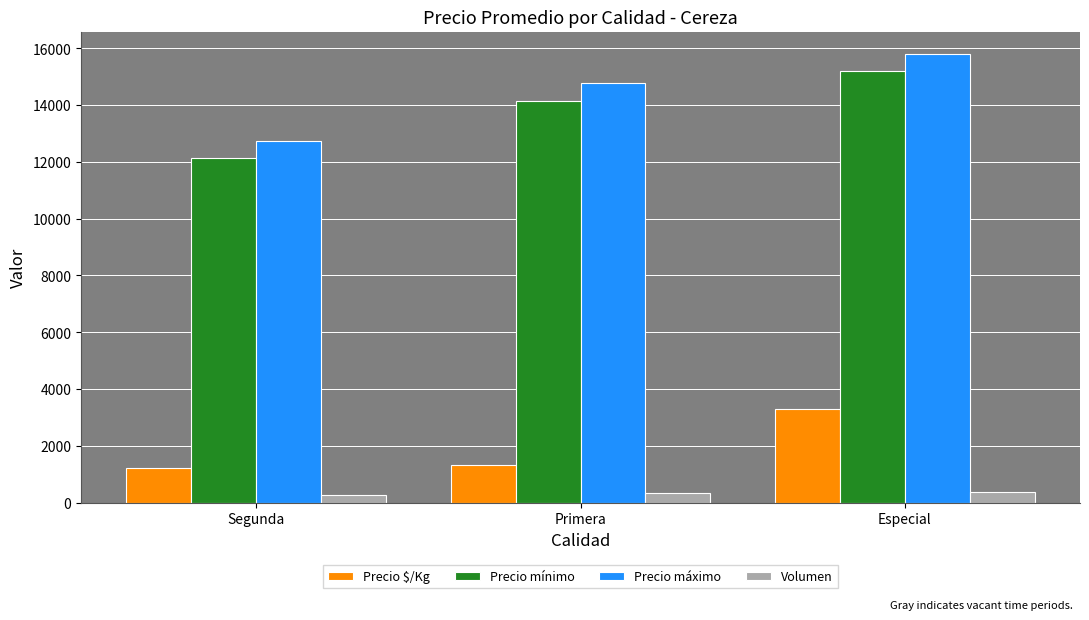

Rank the series by their maximum value, from lowest to highest.

Volumen, Precio $/Kg, Precio mínimo, Precio máximo